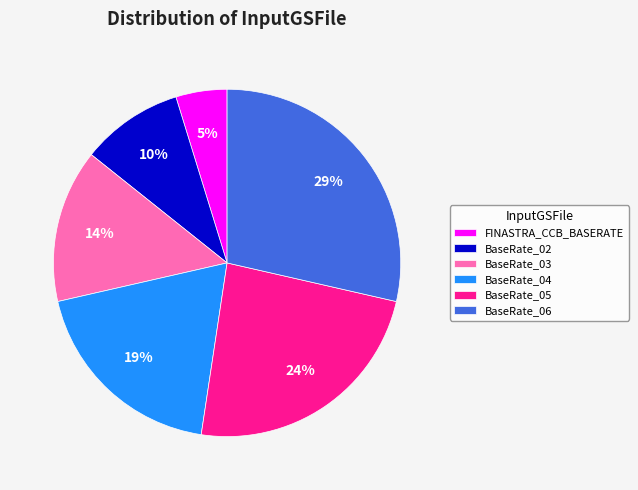

Count the number of slices in the pie.

6